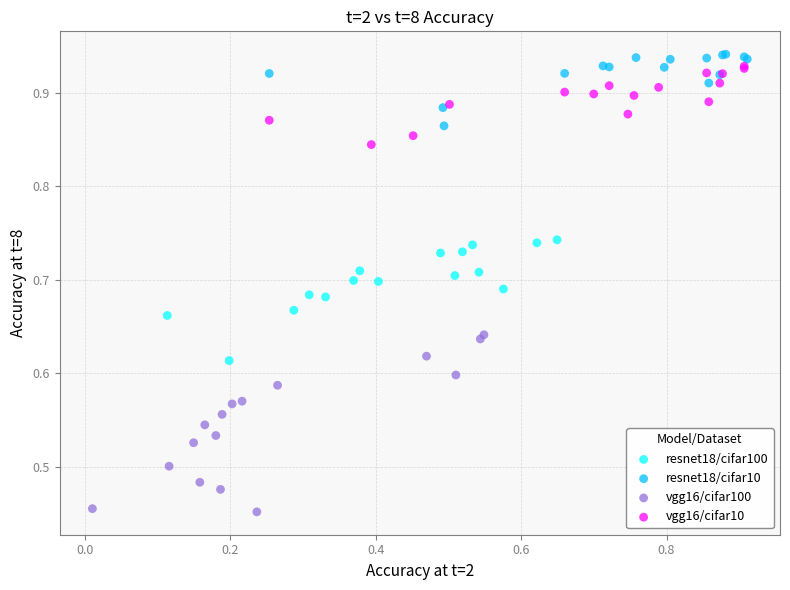

Which series reaches the minimum Y coordinate?

vgg16/cifar100